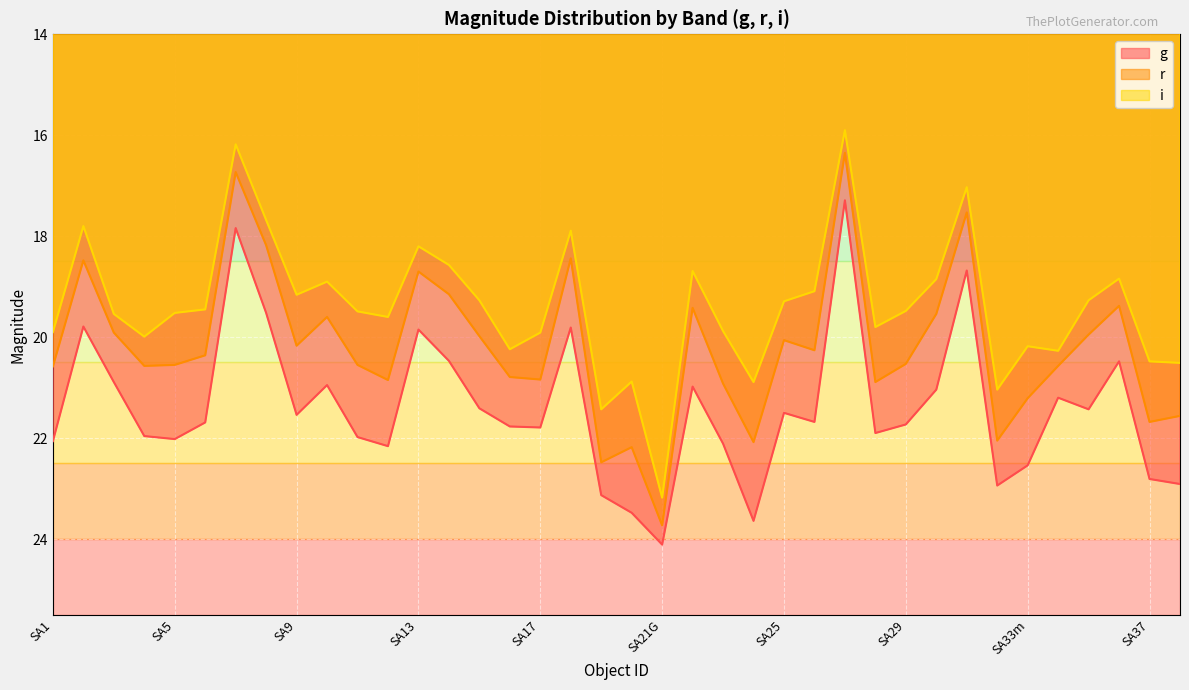

Is the value of g at SA16 greater than the value of i at SA14?

Yes